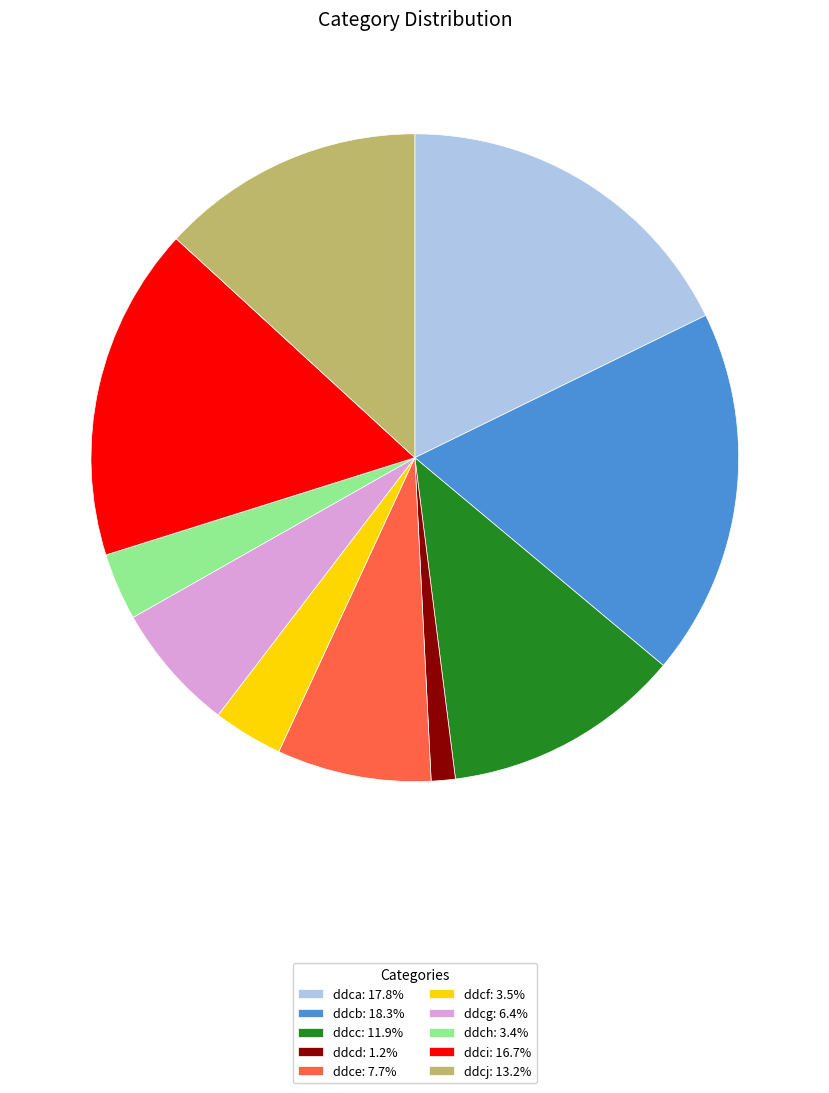

Does ddcd: 1.2% represent more than half of the total?

No